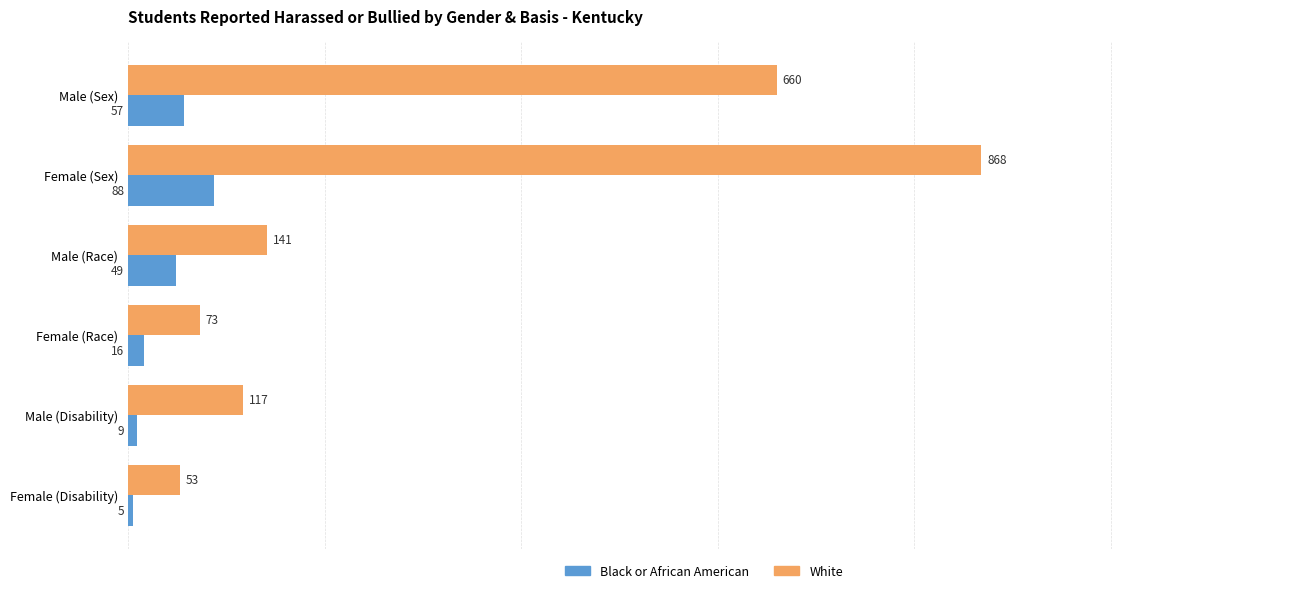

Rank the series by their average value, from highest to lowest.

White, Black or African American